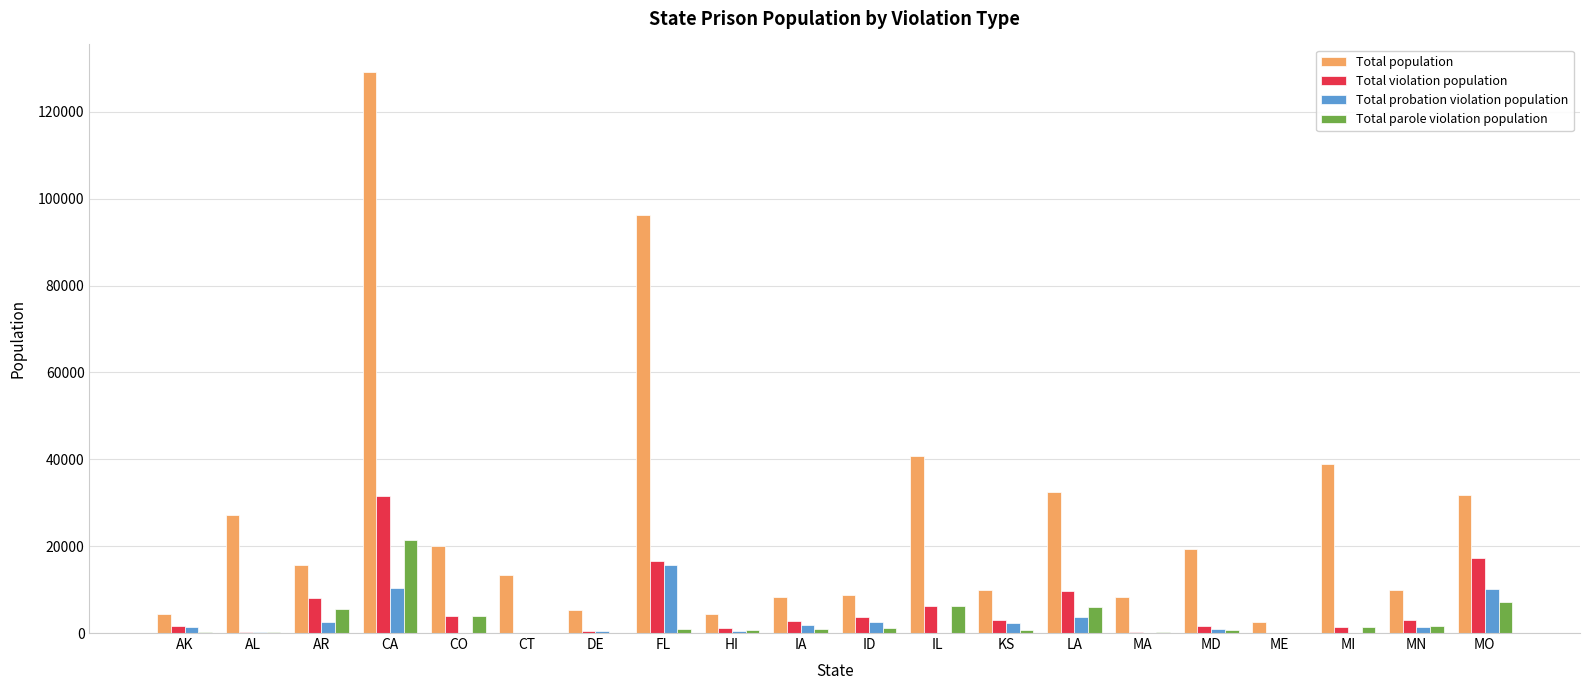

What is the spread (max minus min) of values at MO?

24673